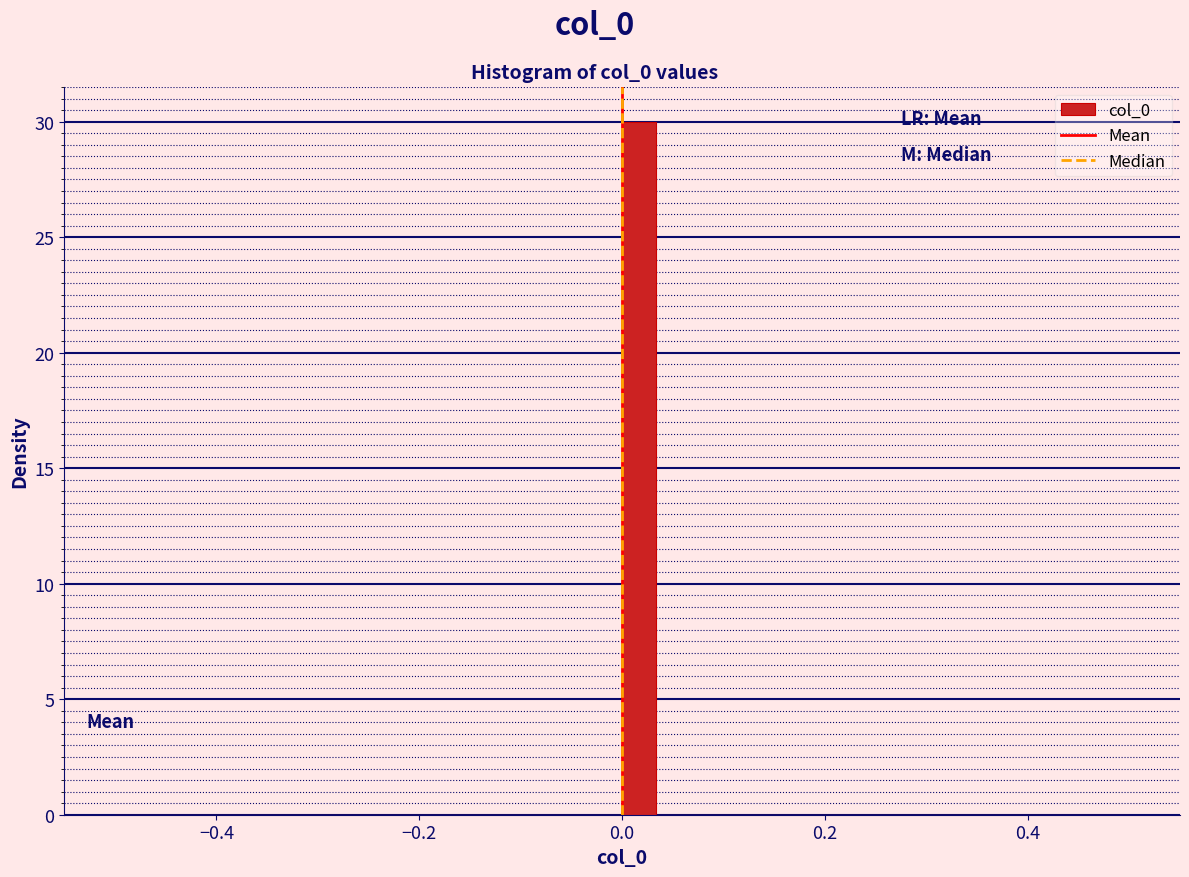

Read against the x-axis, roughly where is the centre of the tallest bar?

0.02